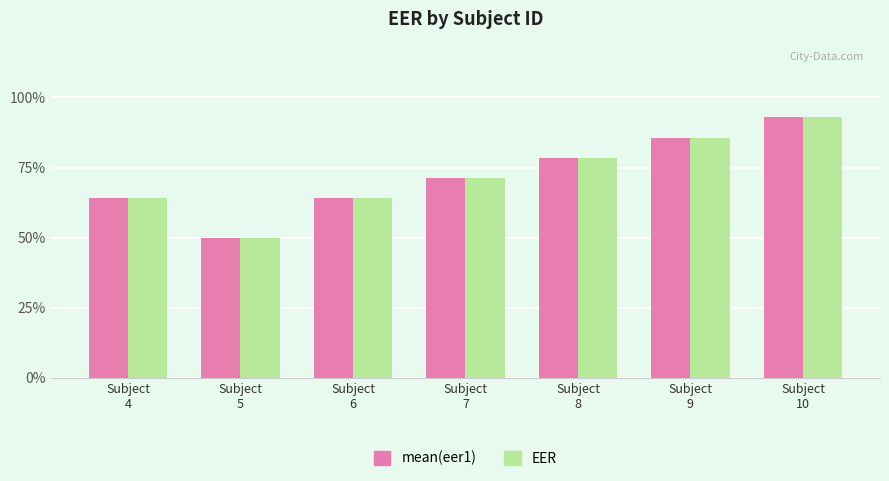

What are all the series names shown in the legend?

mean(eer1), EER